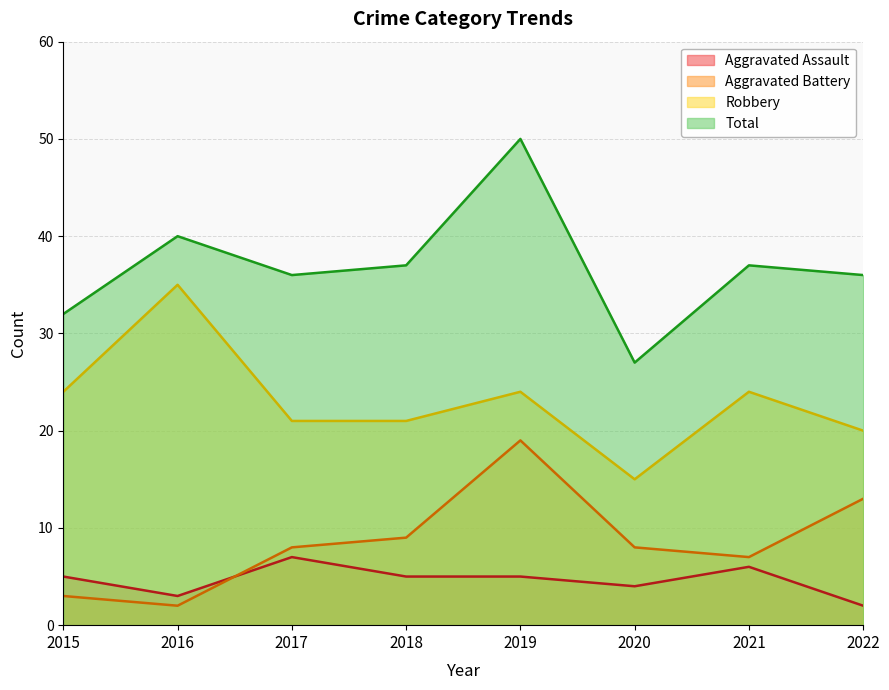

How many Aggravated Assault values are between 4 and 6?

5